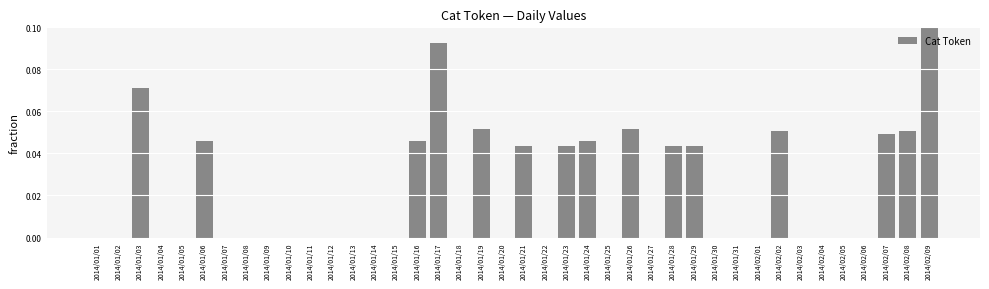

Does the chart contain stacked bars?

No